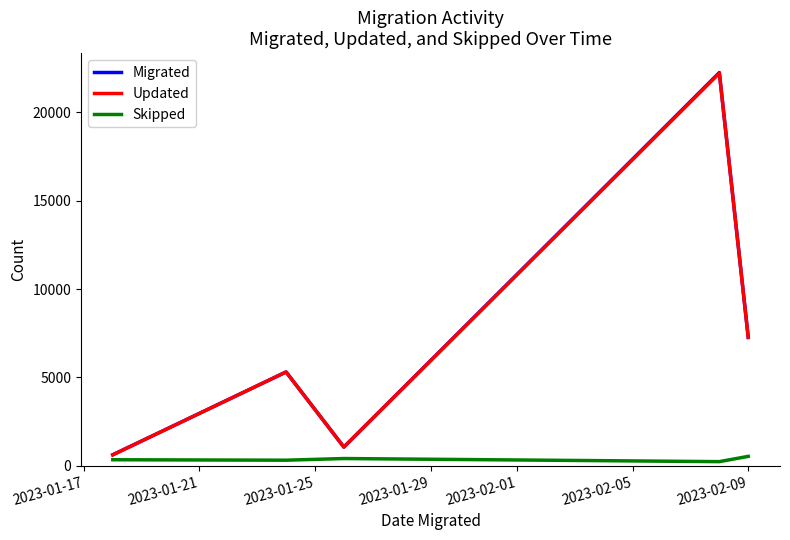

What is the maximum value shown in the chart?

22255